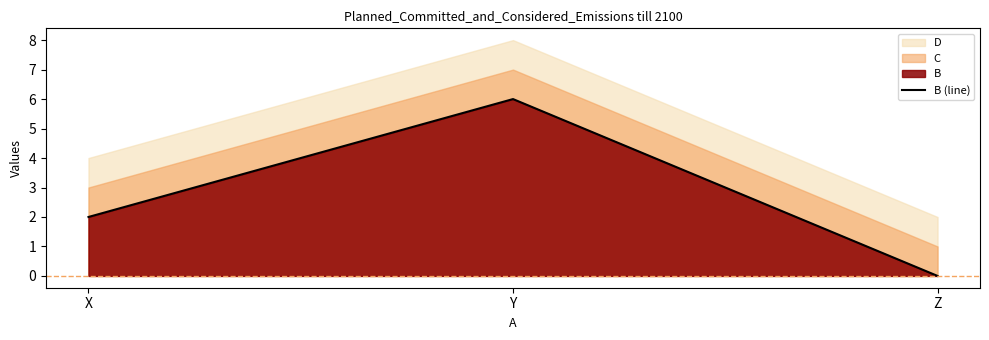

What is the change in value from X to Y?

+4